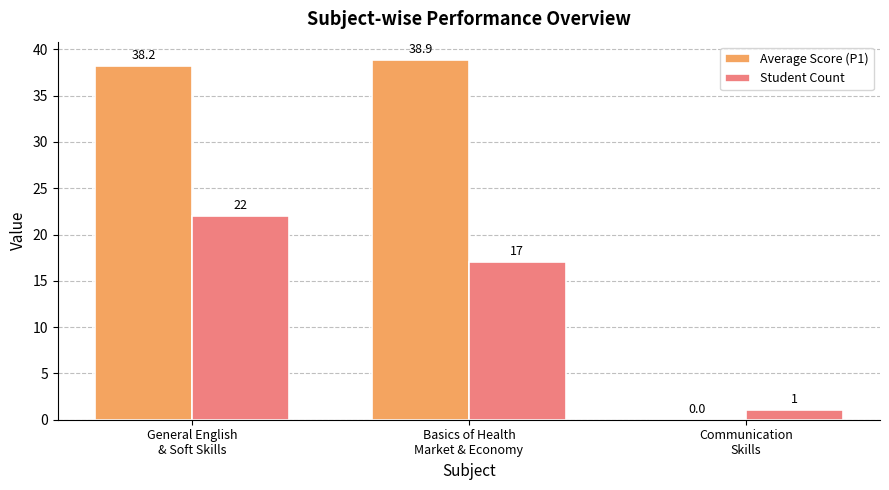

What is the sum of all Student Count values?

40.0